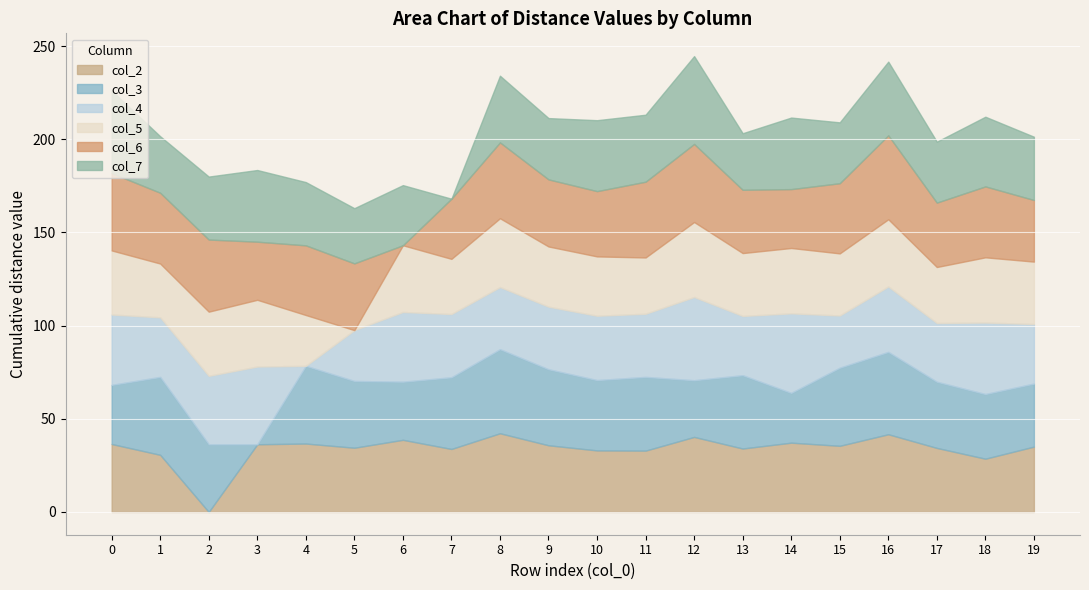

The col_7 series shows 57.6 at 0. True or false?

False